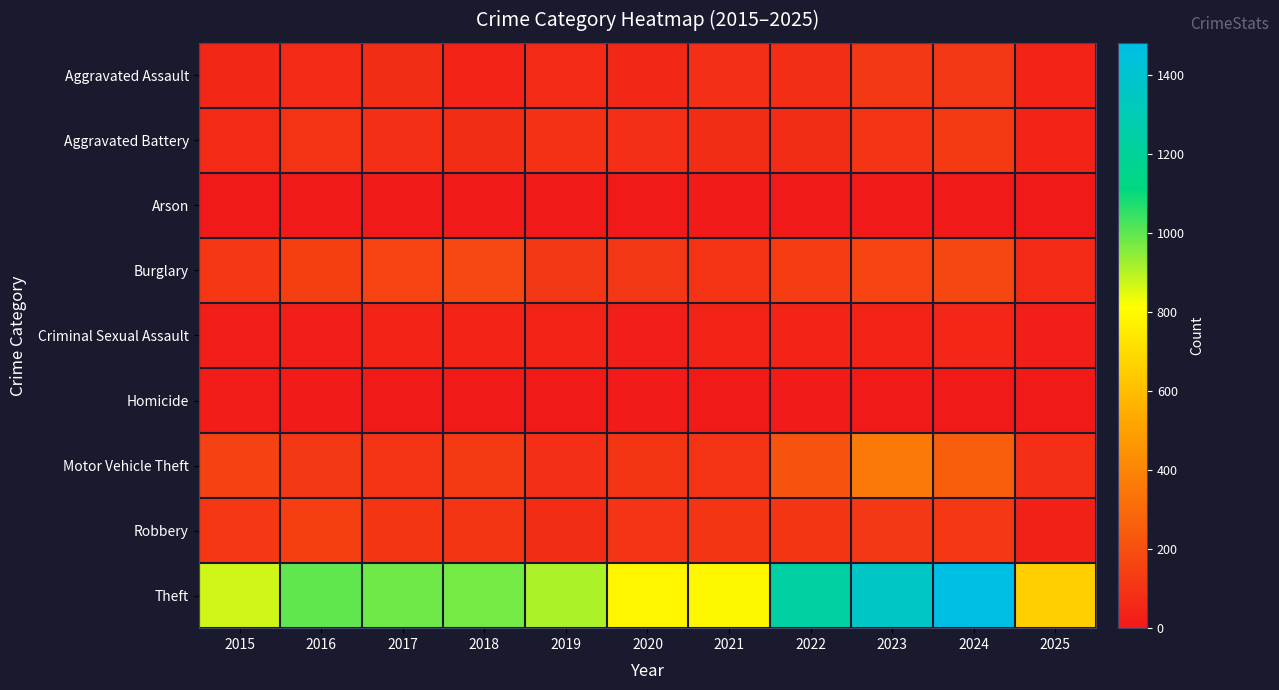

Reading left to right, what are all the values shown in this chart?

Aggravated Assault: 2015=54	2016=66	2017=72	2018=43	2019=65	2020=56	2021=86	2022=78	2023=110	2024=112	2025=43
Aggravated Battery: 2015=64	2016=93	2017=83	2018=70	2019=88	2020=82	2021=75	2022=71	2023=103	2024=127	2025=41
Arson: 2015=2	2016=2	2017=1	2018=3	2019=2	2020=4	2021=8	2022=4	2023=2	2024=2	2025=3
Burglary: 2015=121	2016=139	2017=162	2018=176	2019=110	2020=110	2021=95	2022=132	2023=161	2024=169	2025=68
Criminal Sexual Assault: 2015=28	2016=28	2017=44	2018=43	2019=36	2020=27	2021=36	2022=43	2023=38	2024=49	2025=24
Homicide: 2015=13	2016=8	2017=5	2018=2	2019=0	2020=6	2021=2	2022=10	2023=3	2024=2	2025=0
Motor Vehicle Theft: 2015=152	2016=110	2017=104	2018=127	2019=84	2020=109	2021=96	2022=219	2023=363	2024=259	2025=82
Robbery: 2015=117	2016=144	2017=105	2018=107	2019=75	2020=102	2021=105	2022=108	2023=113	2024=120	2025=32
Theft: 2015=874	2016=999	2017=979	2018=977	2019=914	2020=782	2021=791	2022=1235	2023=1363	2024=1482	2025=658